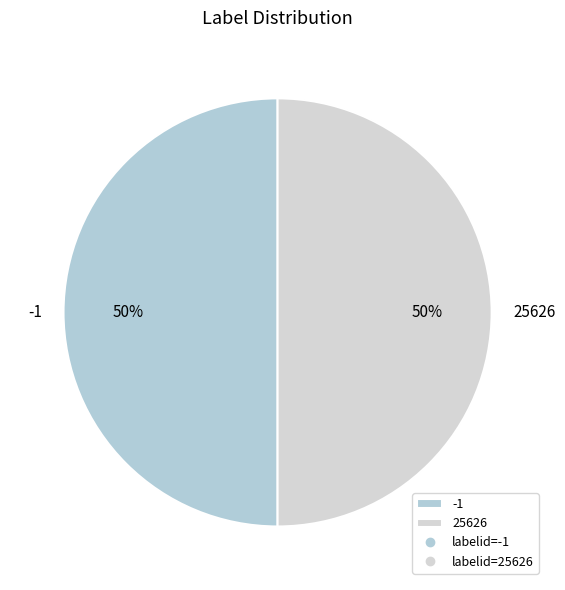

To the nearest percent, what portion does -1 represent?

50%